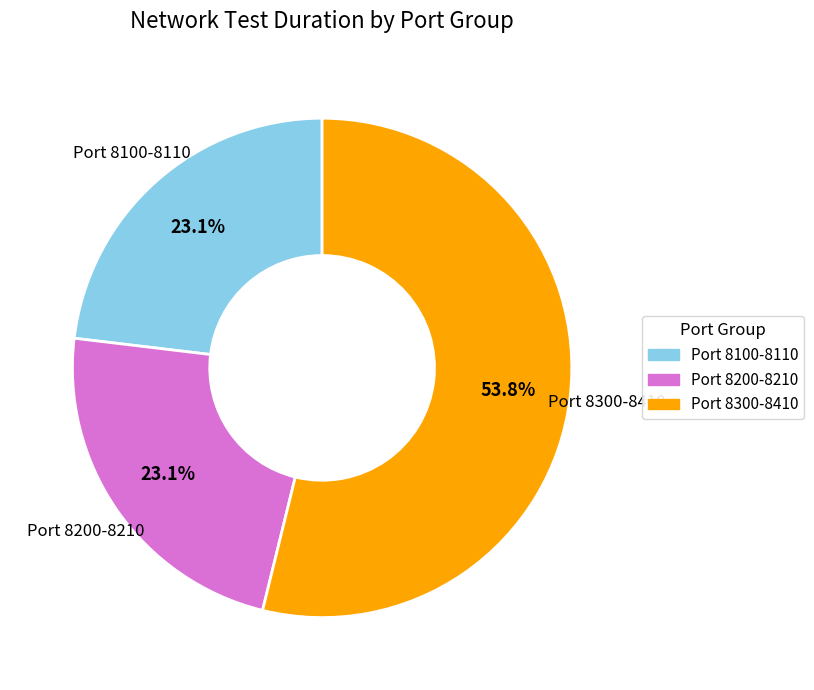

Does any single category account for the majority?

Yes